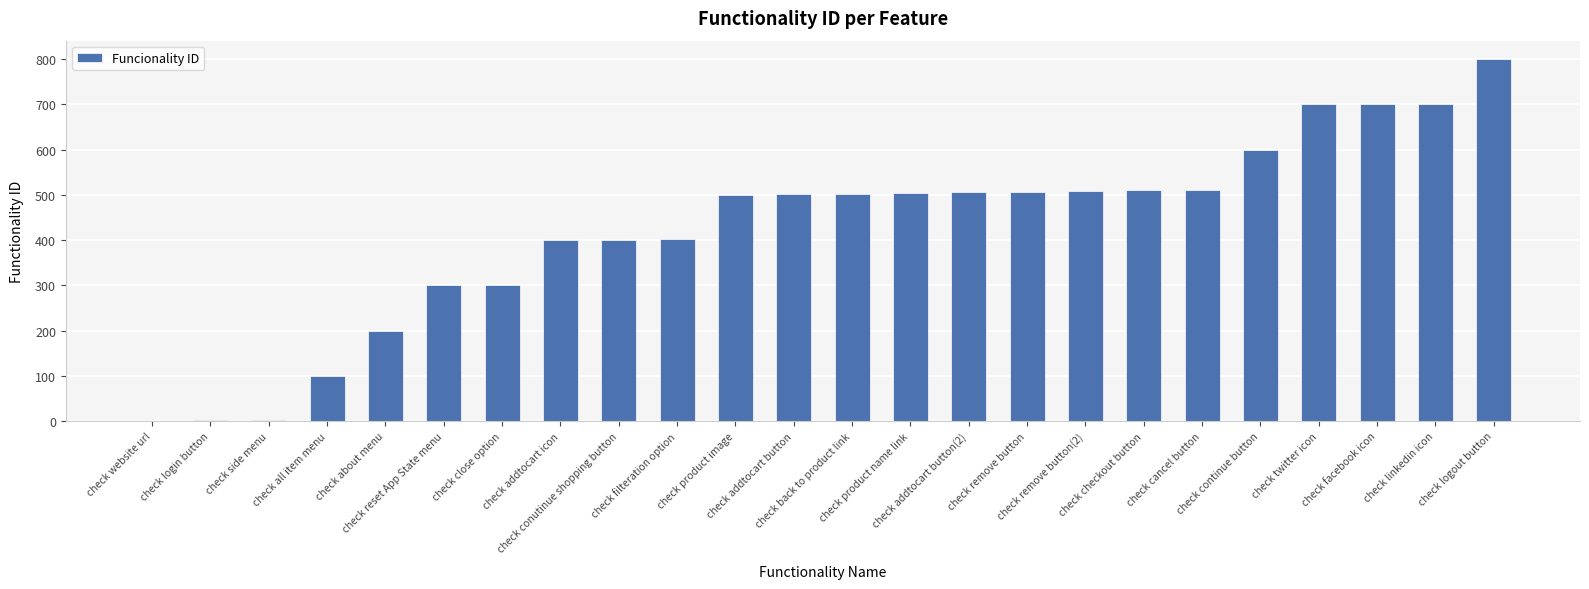

What is the greatest value displayed?

801